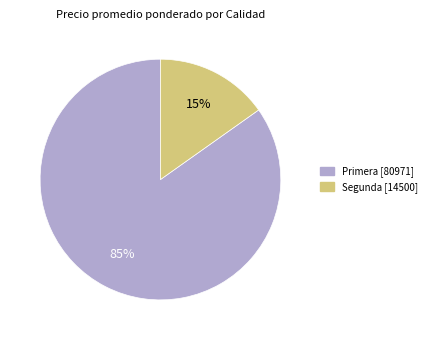

Does any single category account for the majority?

Yes